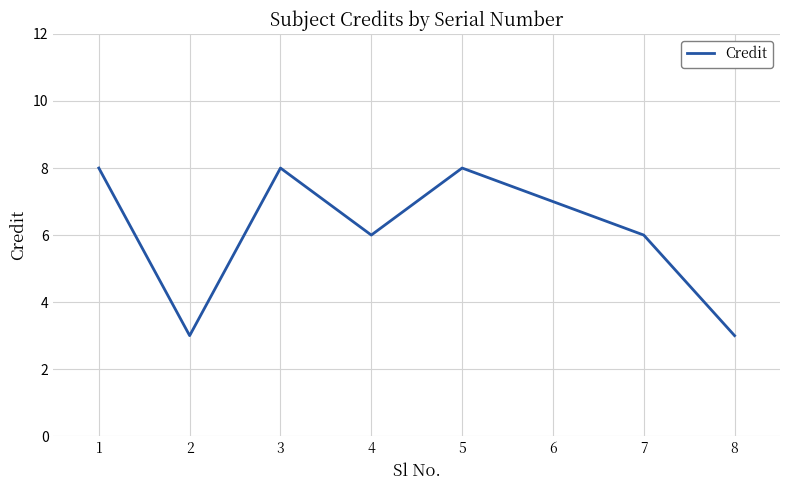

Which has a higher value, 1 or 2?

1